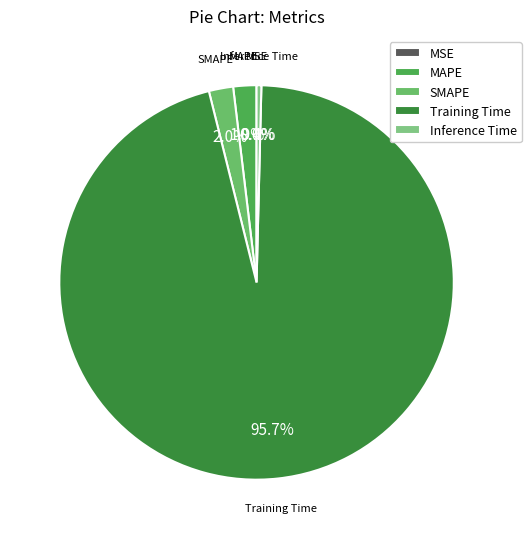

To the nearest percent, what is the average slice percentage?

20%